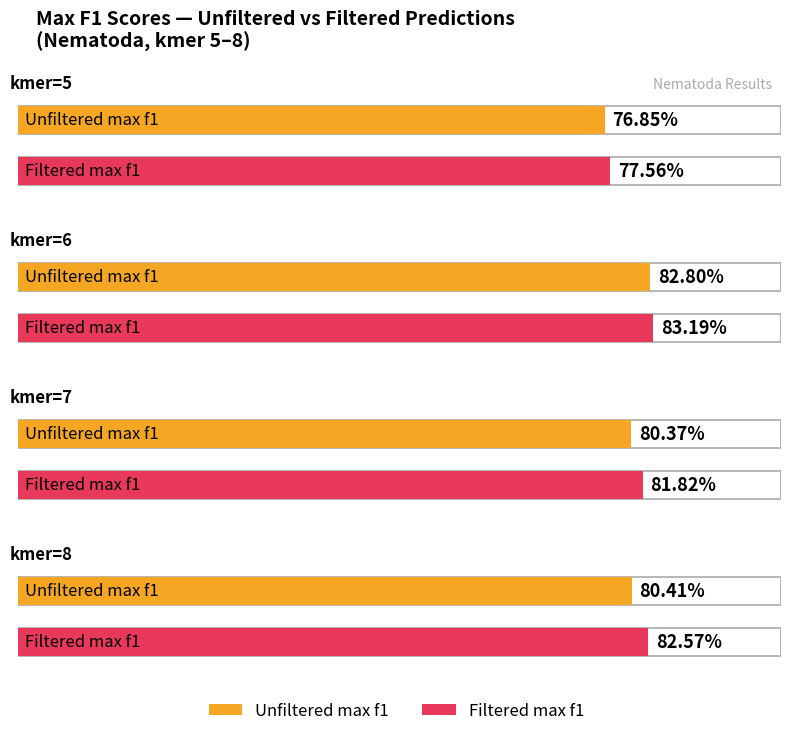

Read the Unfiltered max f1 value at kmer=7.

0.8